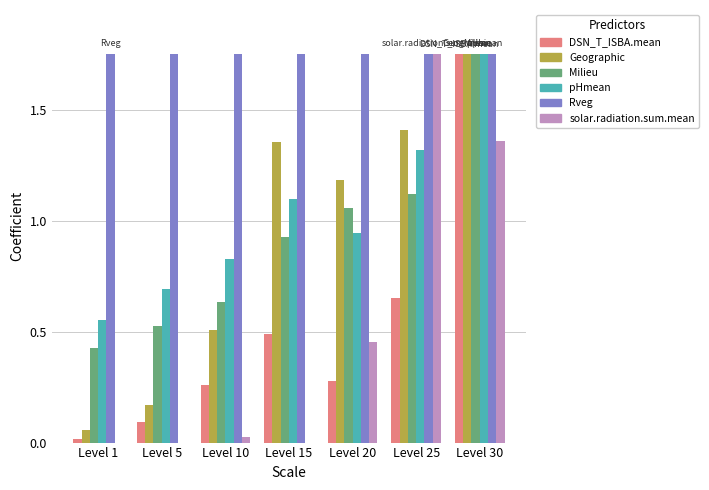

What are all the series names shown in the legend?

DSN_T_ISBA.mean, Geographic, Milieu, pHmean, Rveg, solar.radiation.sum.mean